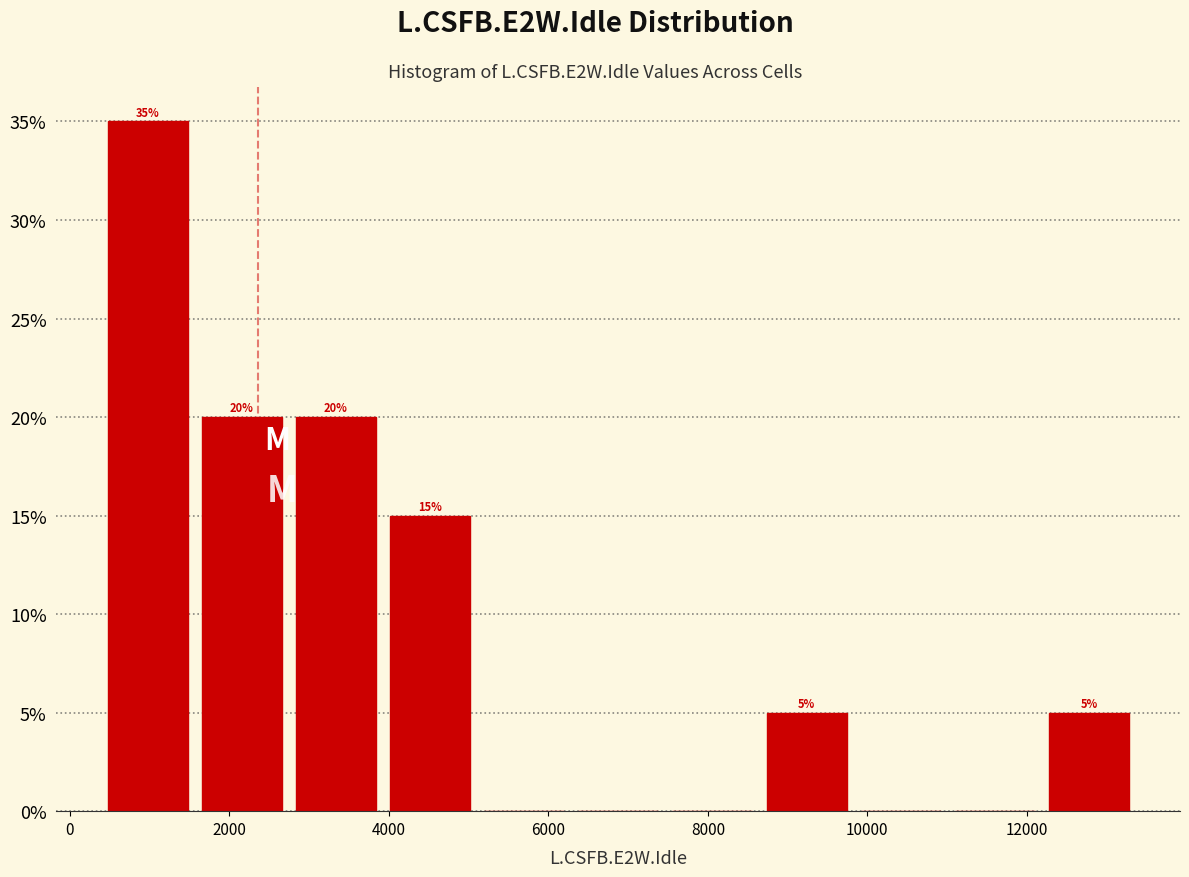

Which range on the x-axis has the tallest bar?

400 to 1600